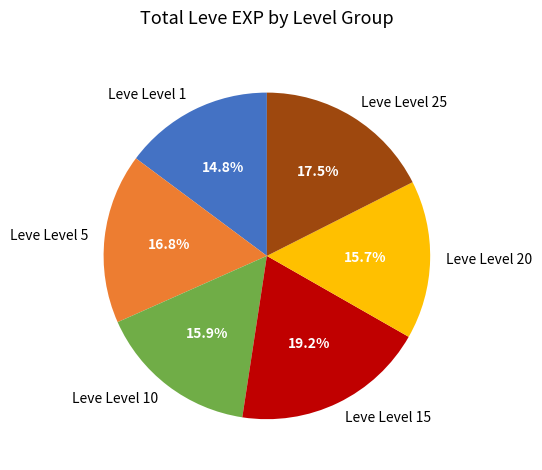

What is the ratio of the value at Leve Level 15 to the value at Leve Level 20?

1.2